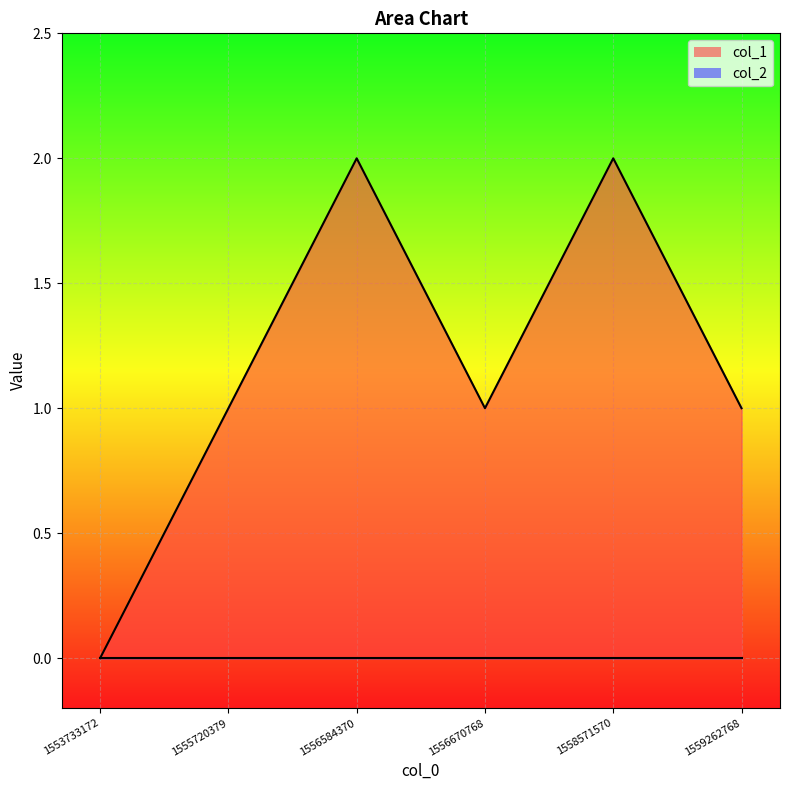

List the labels in order of value, smallest first.

1553733172, 1555720379, 1556670768, 1559262768, 1556584370, 1558571570